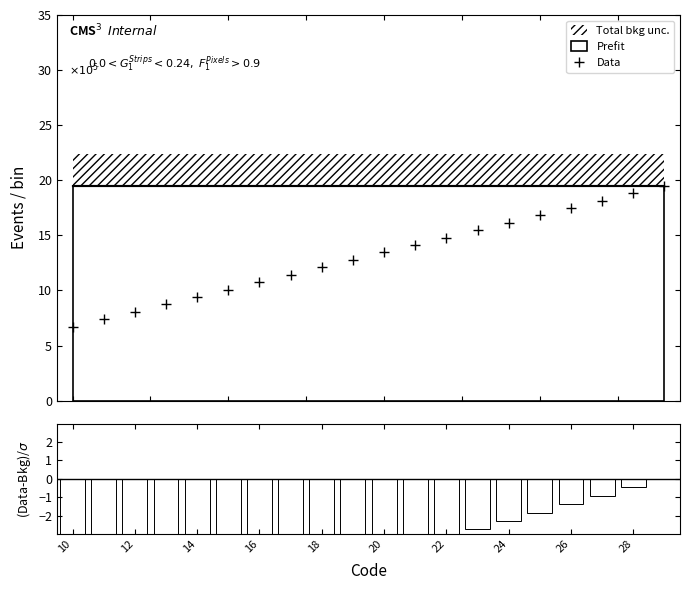

What is the highest value of the Data series?

19.5